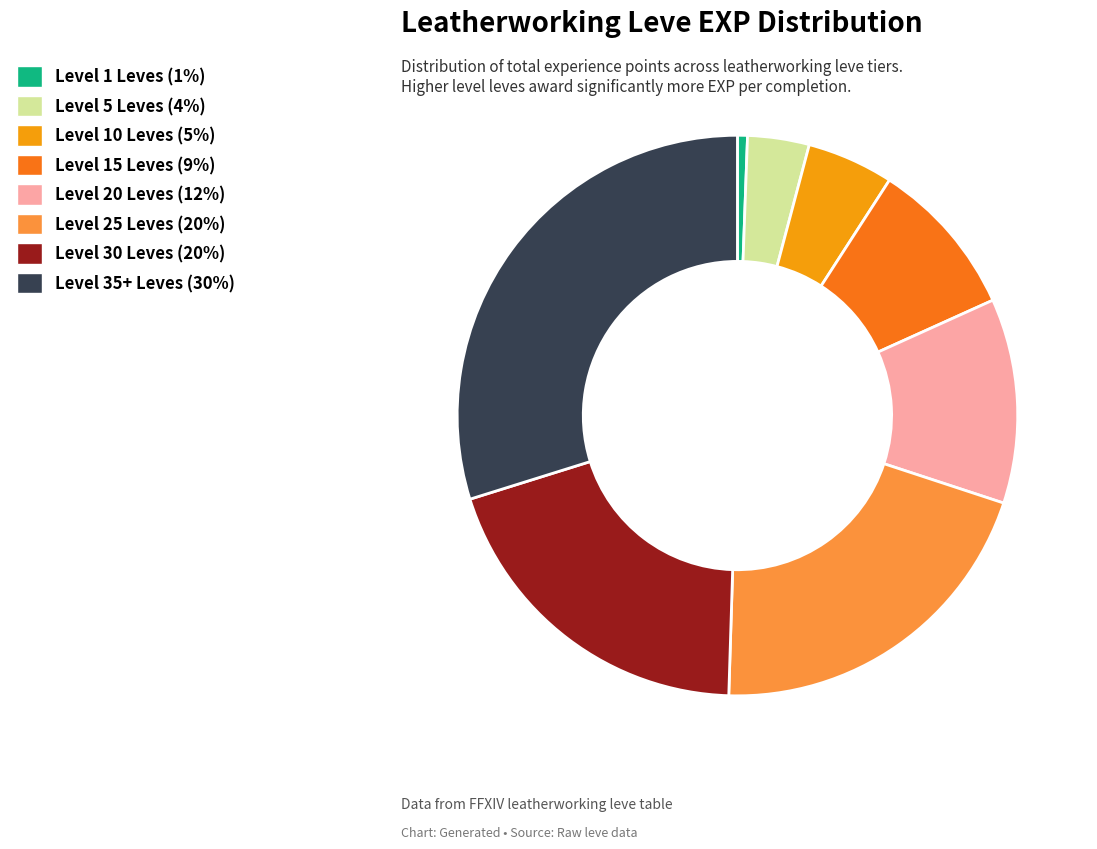

Count the number of slices in the pie.

8